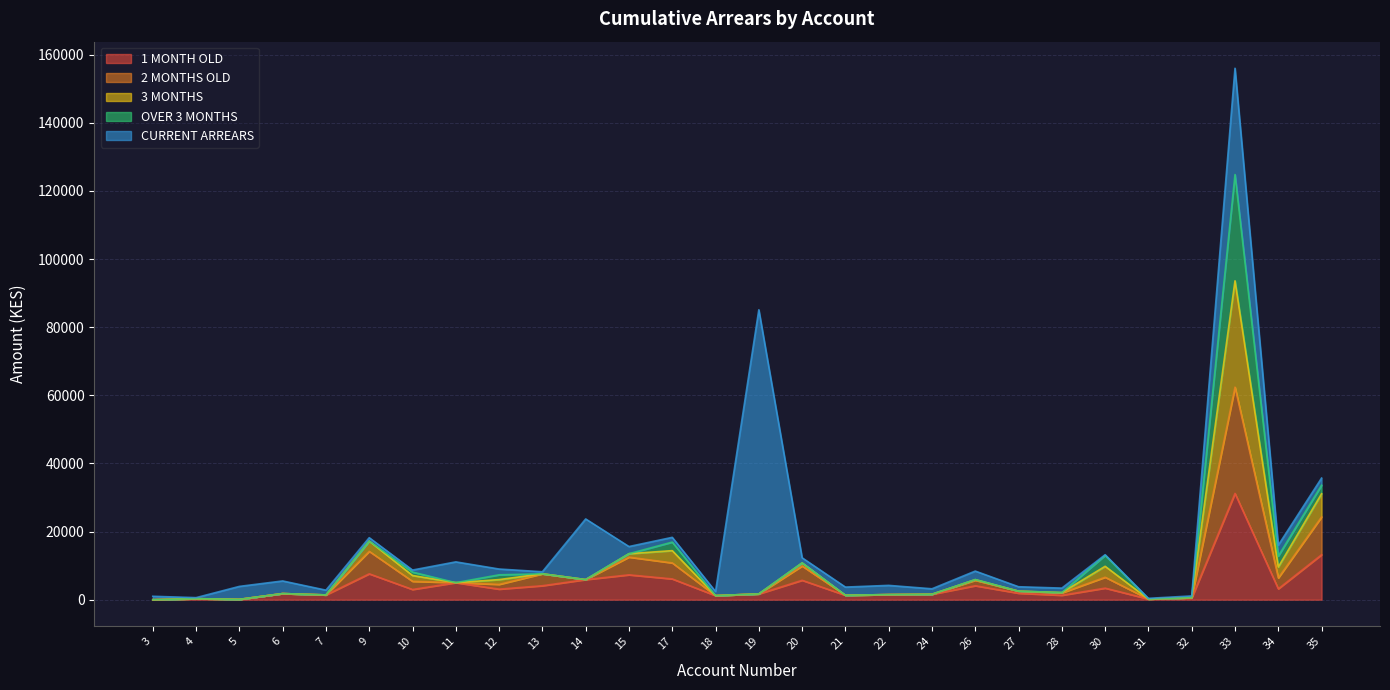

At which category does the chart reach its minimum across all series?

3